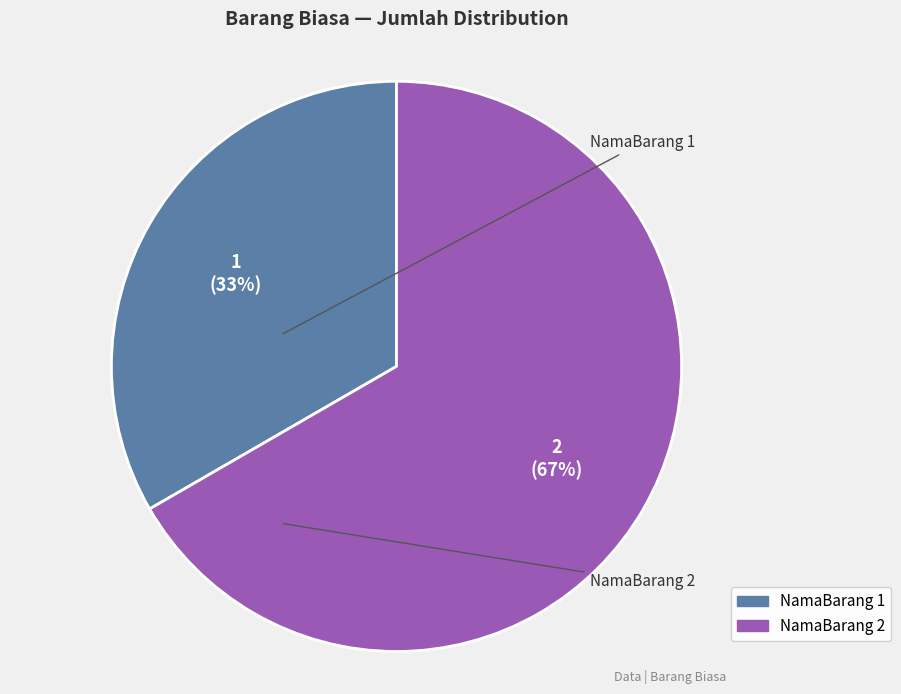

To the nearest percent, what is the average slice percentage?

50%